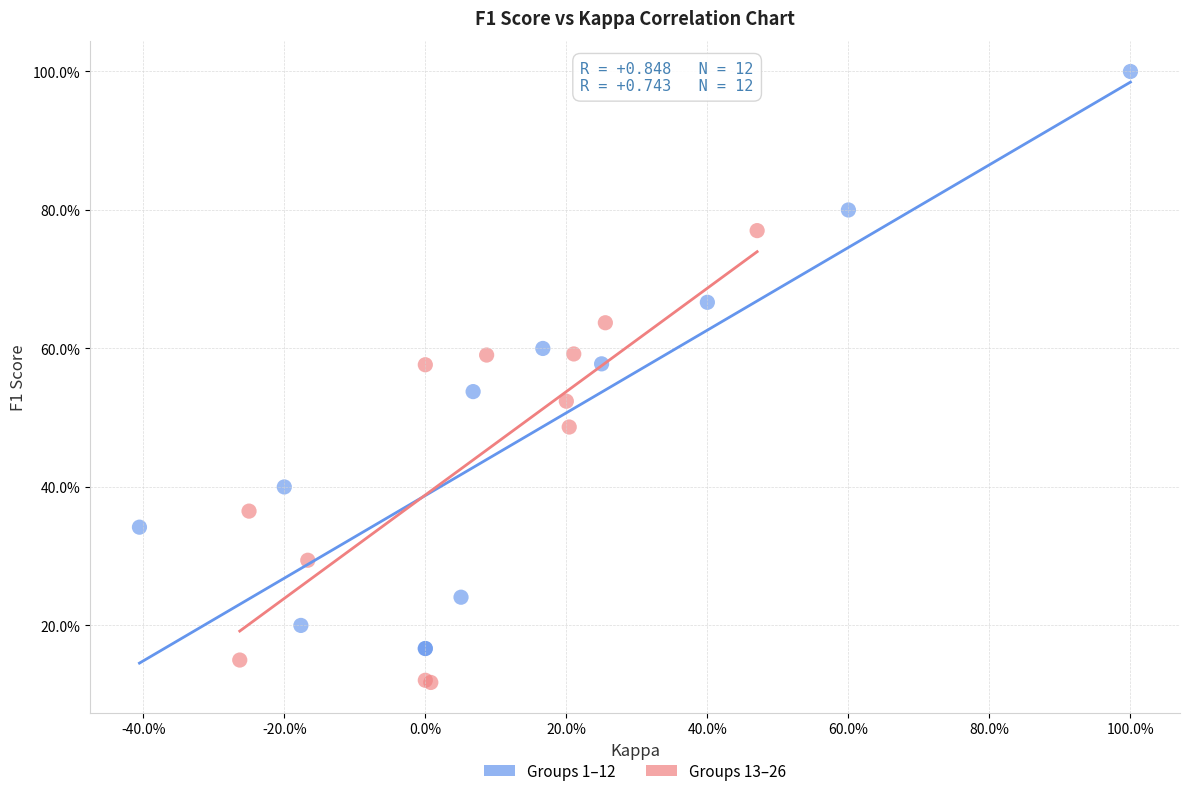

Which series contains the lowest Y value?

Groups 13–26